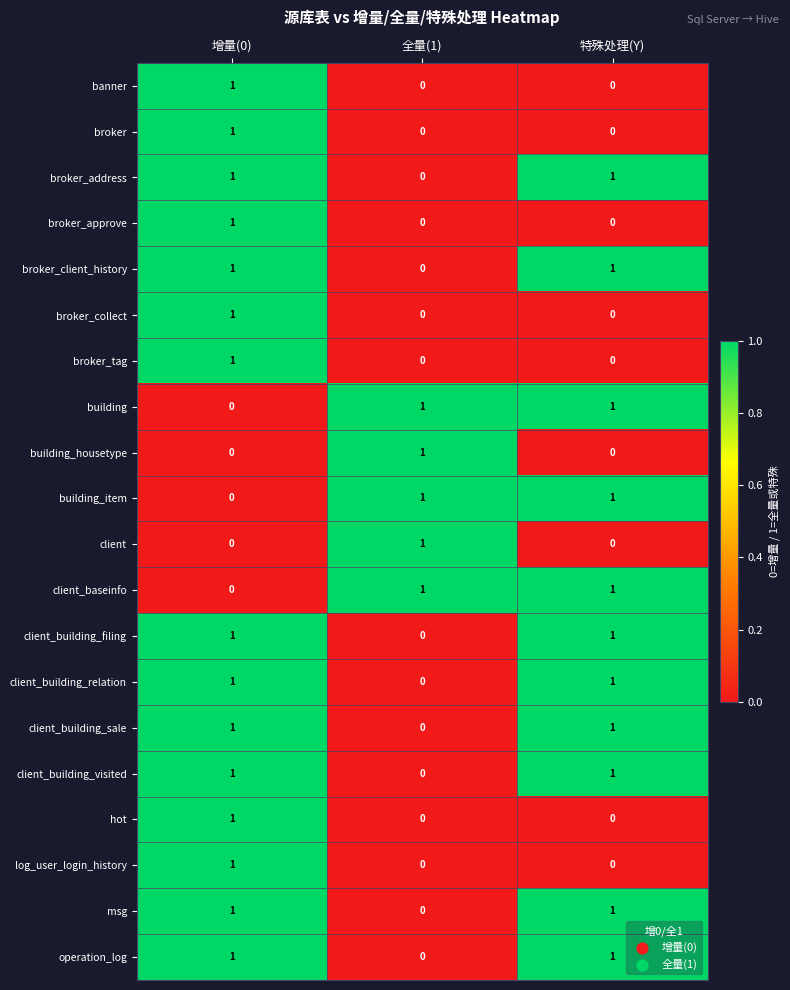

True or false: building_housetype has a value of 0 at 增量(0).

True